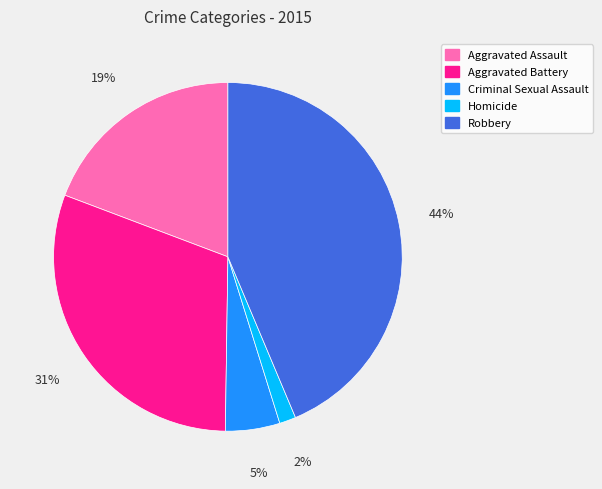

True or false: Homicide accounts for 2% of the total.

True